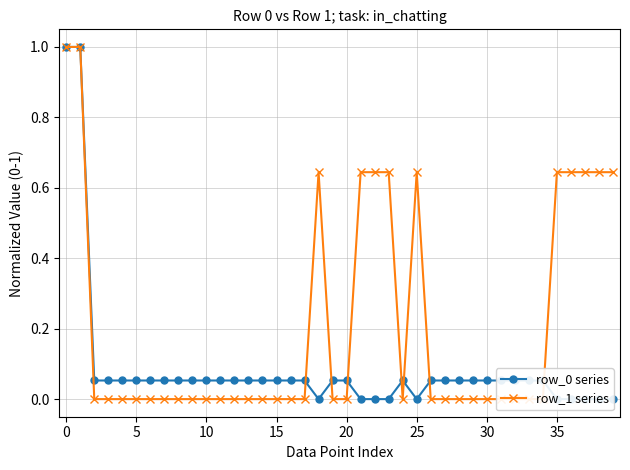

The value of row_1 series at 38 is 0.6. True or false?

True